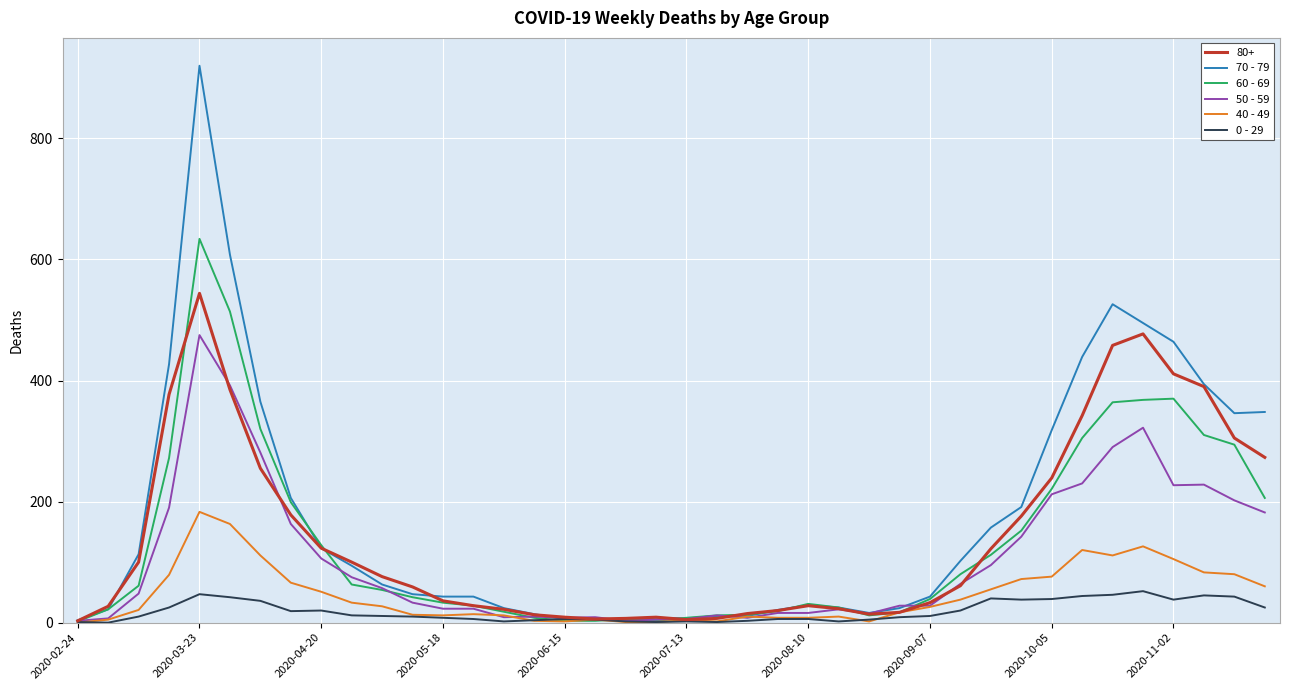

List the series in order of their peak value, lowest first.

0 - 29, 40 - 49, 50 - 59, 80+, 60 - 69, 70 - 79